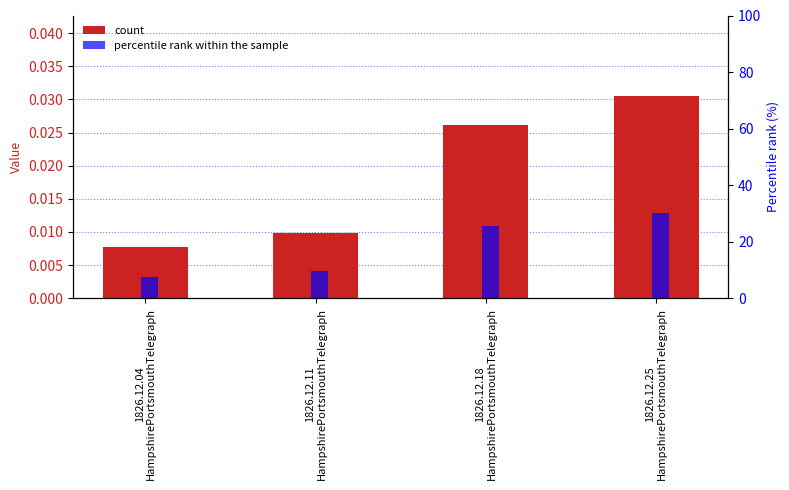

What is the difference between the second highest and minimum values in the percentile rank within the sample series?

18.0